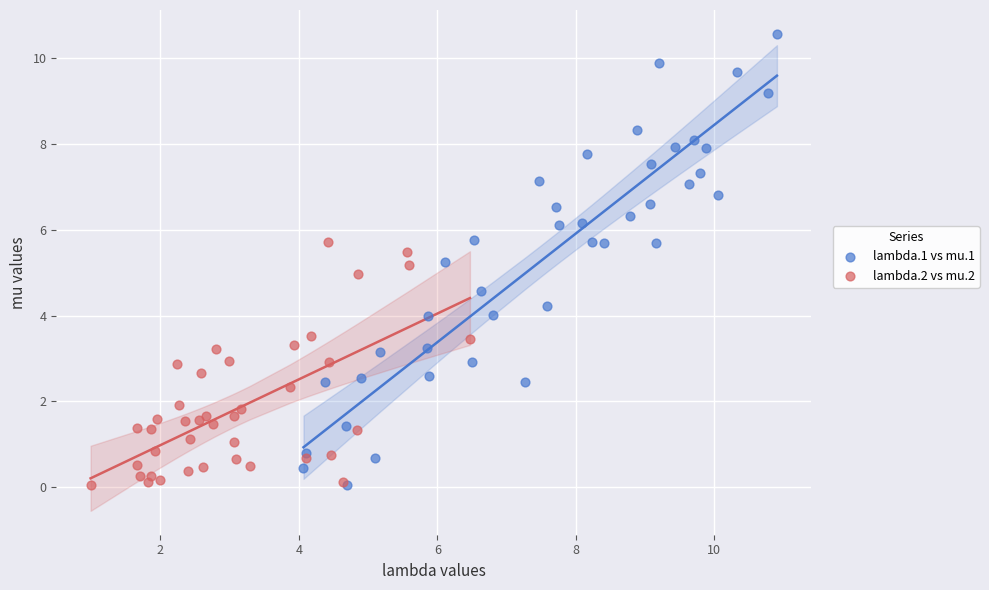

Which series has the widest spread of Y values?

lambda.1 vs mu.1